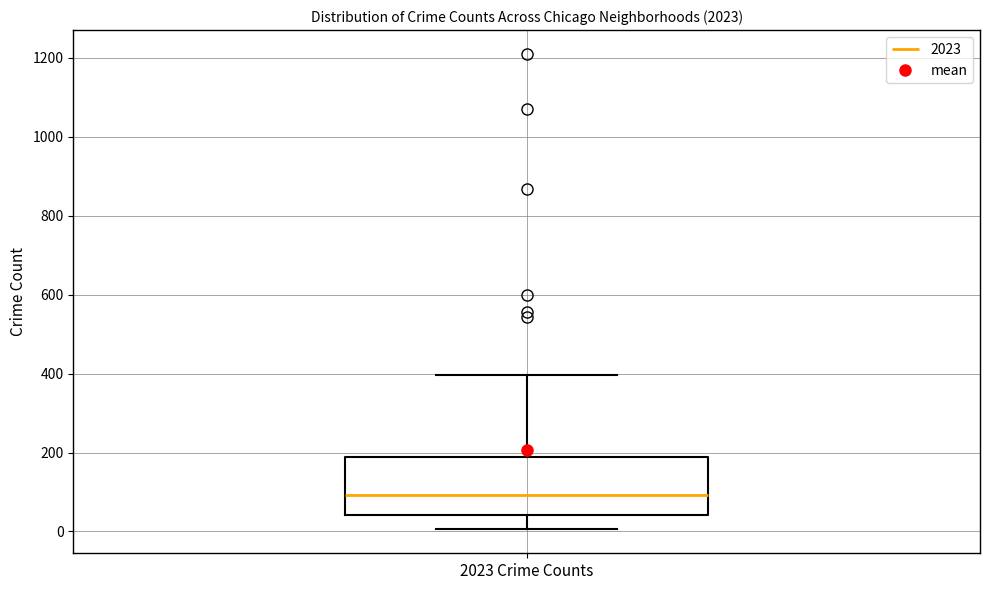

Read this box plot against the y-axis: the position of the median line, the range covered by the box, and the ends of both whiskers. The values are not printed on the chart, so give them approximately, as read against the axis.

median 100, box 40 to 180, whiskers 0 to 400